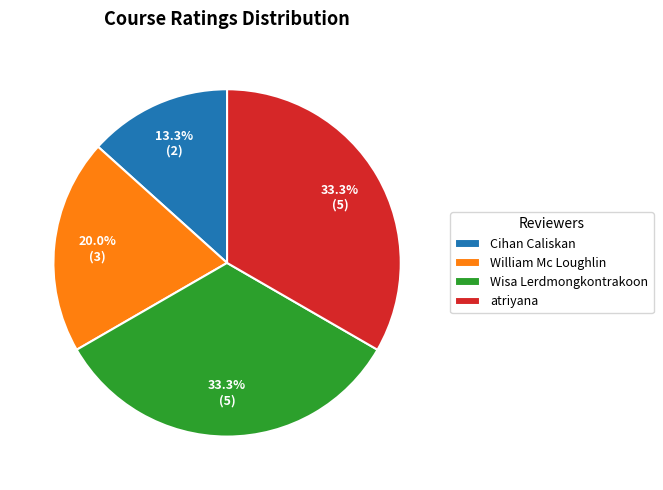

Does any single category account for the majority?

No